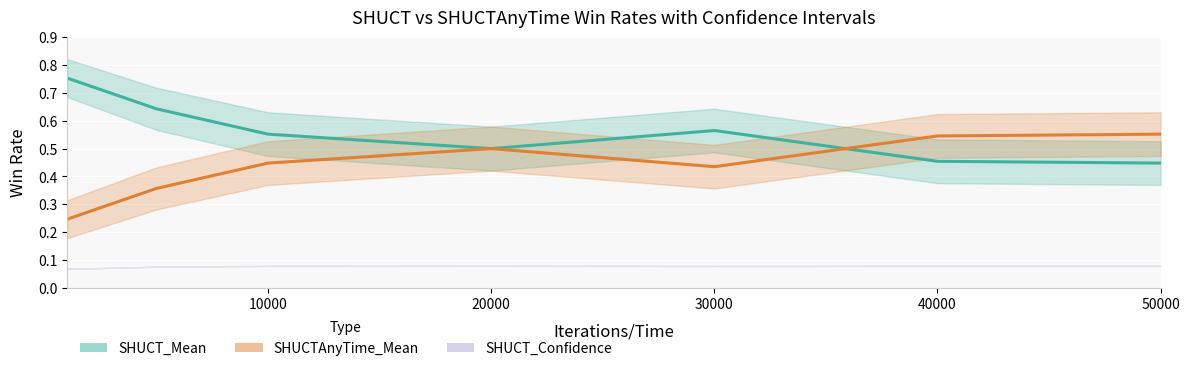

How many interior local valleys does the SHUCT_Mean series have?

1